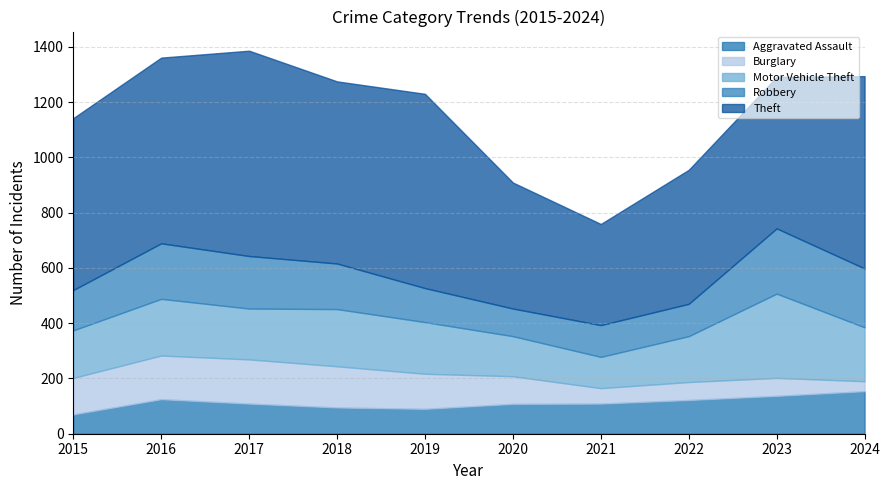

At which category is the sum across all series the highest?

2017